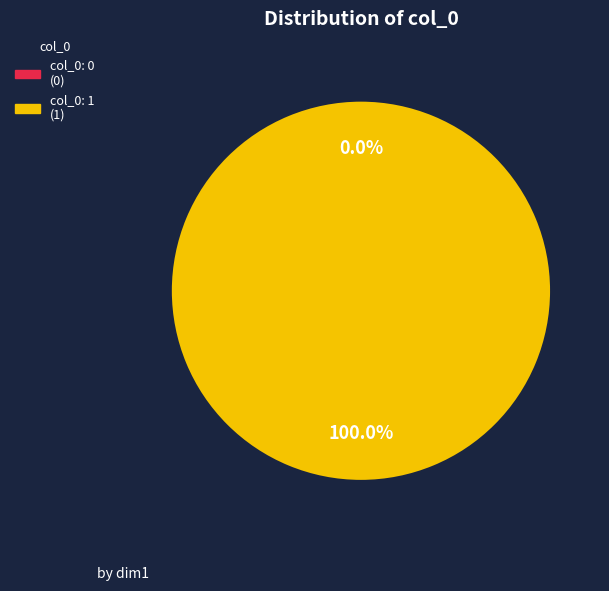

Which slice is the largest?

1